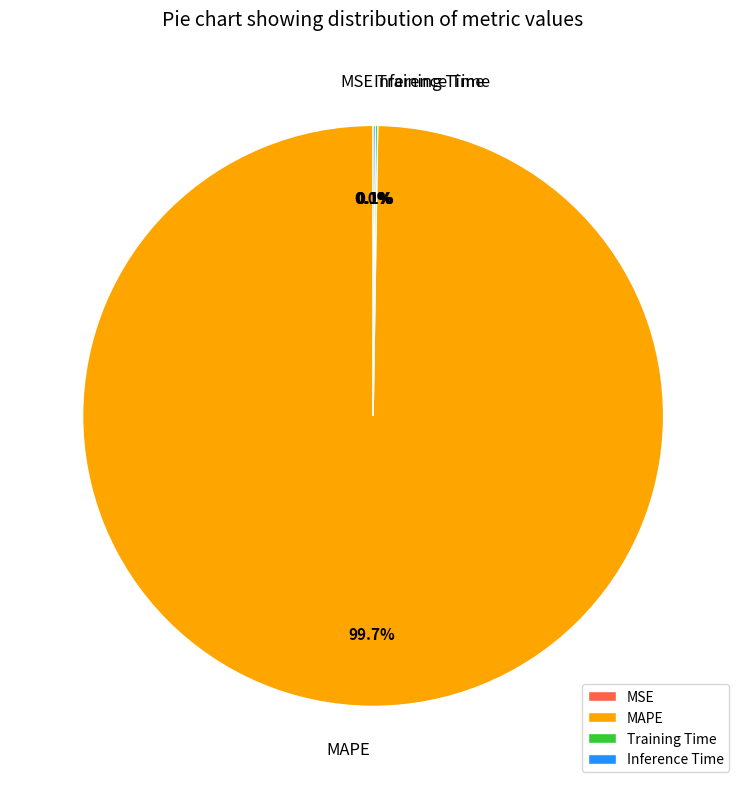

Which category has the biggest portion of the pie?

MAPE